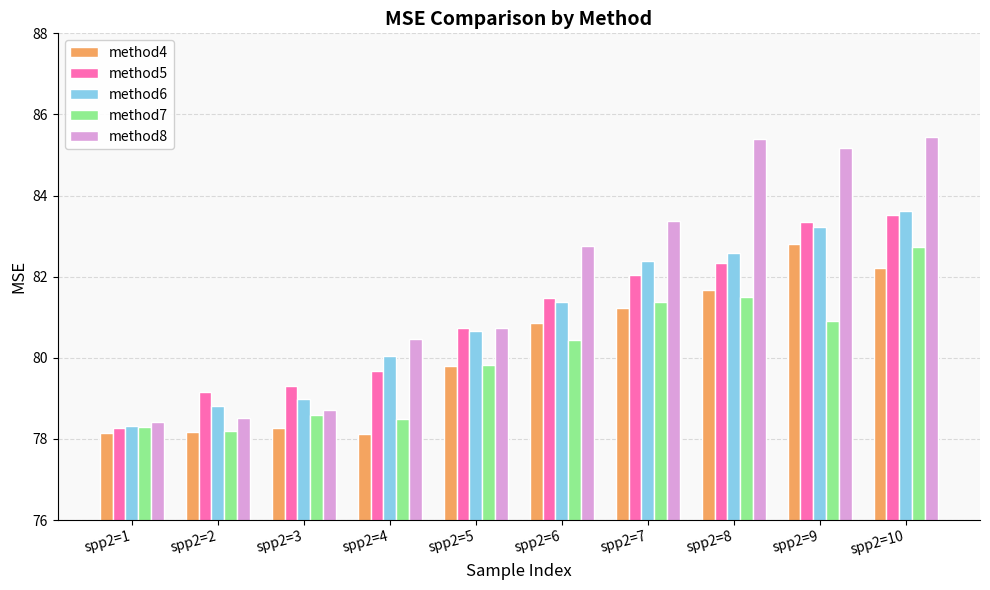

What is the highest value of the method5 series?

83.5